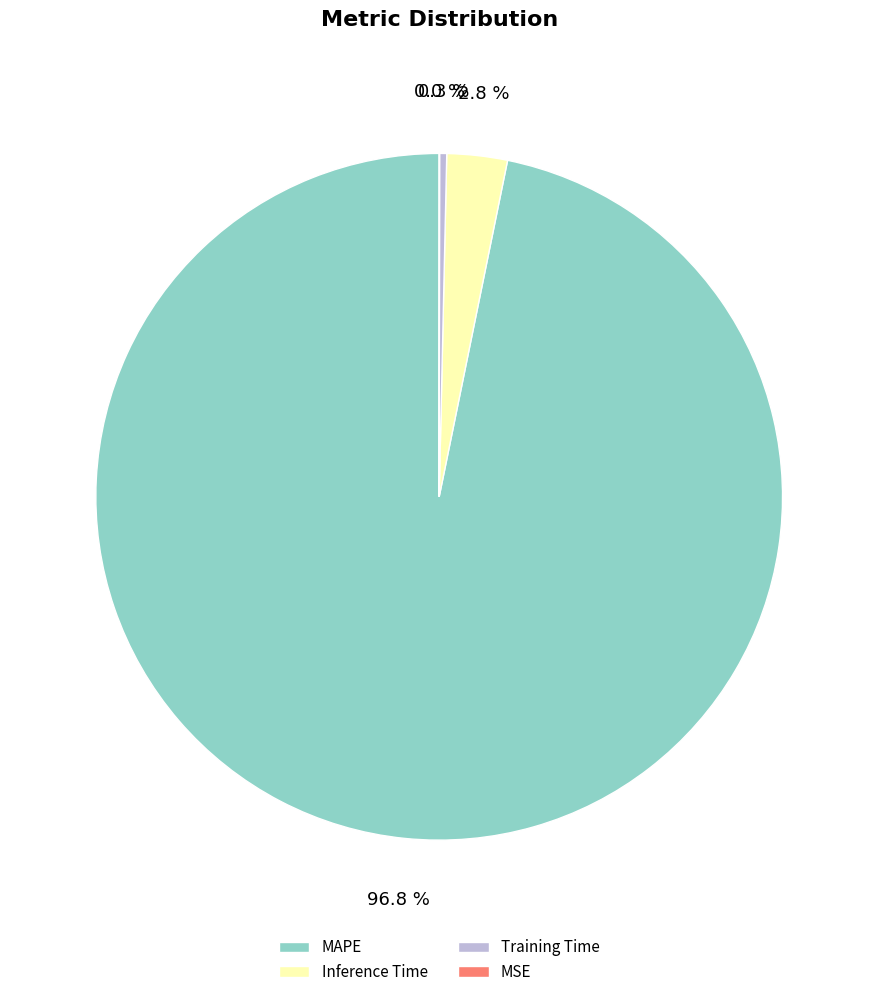

Does MAPE account for over 50% of the chart?

Yes